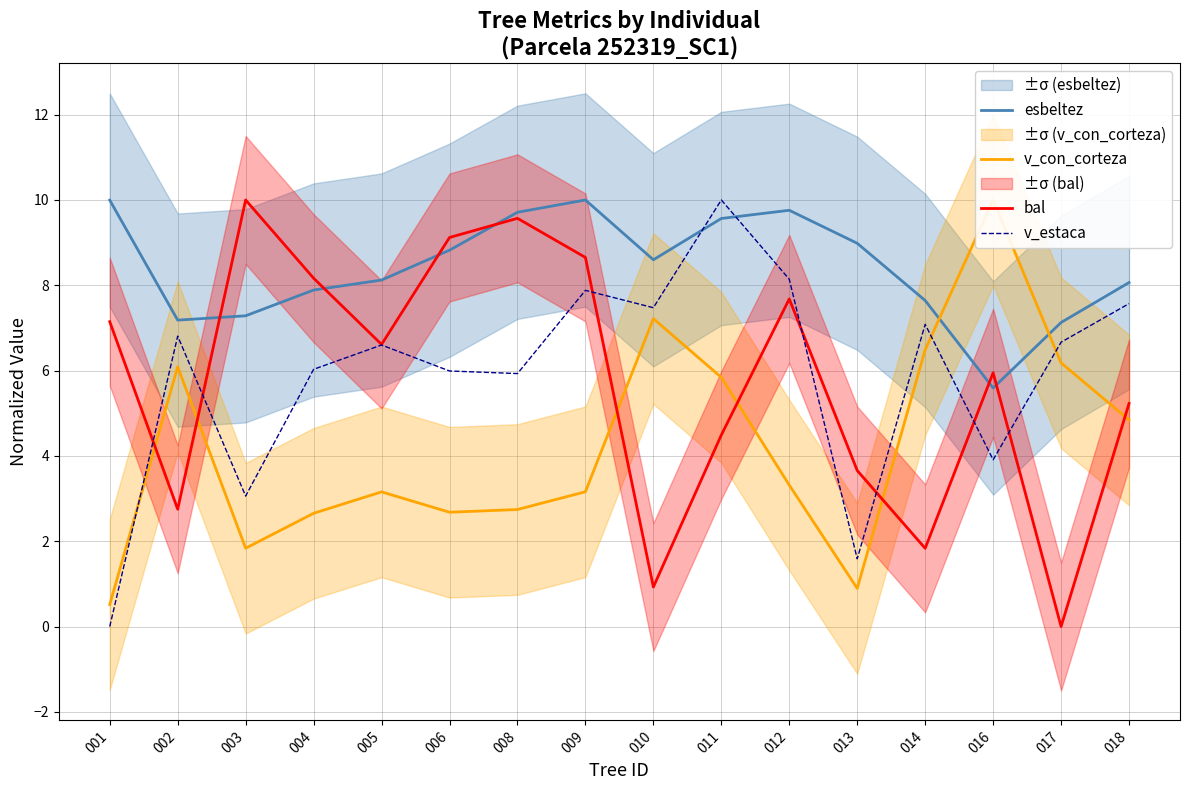

Which series has the largest range (max minus min)?

bal